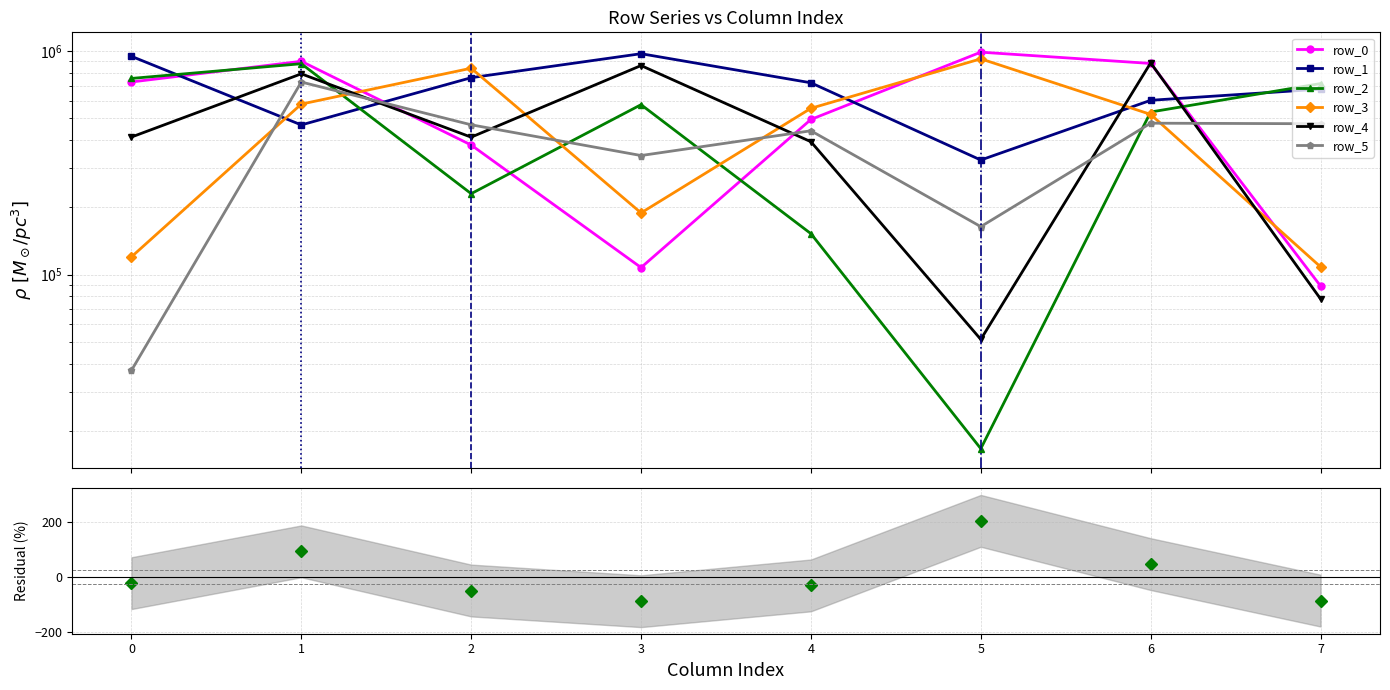

List the labels in order of row_3 value, smallest first.

7, 0, 3, 6, 4, 1, 2, 5